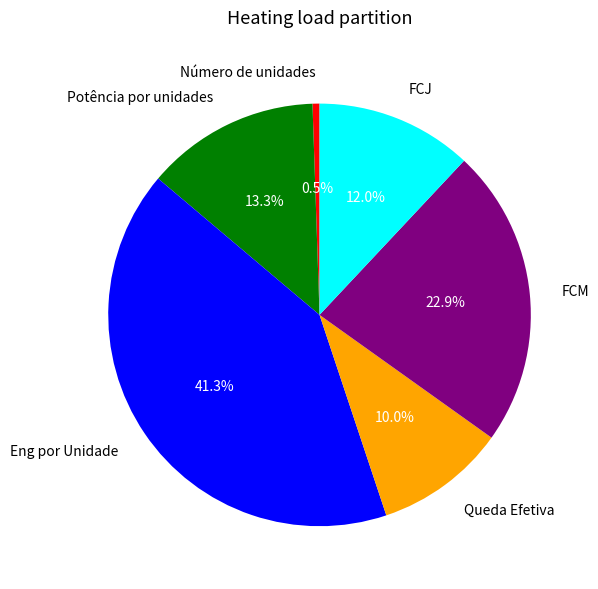

Rank the categories by value from lowest to highest.

Número de unidades, Queda Efetiva, FCJ, Potência por unidades, FCM, Eng por Unidade